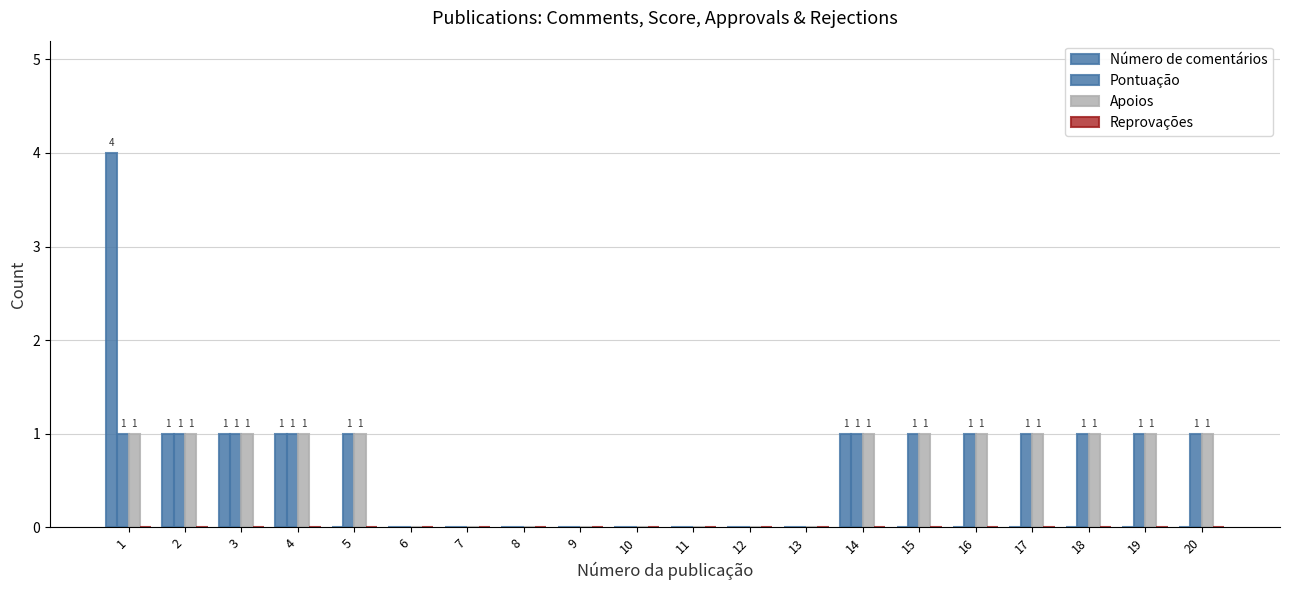

What is the average value of the Apoios series?

1